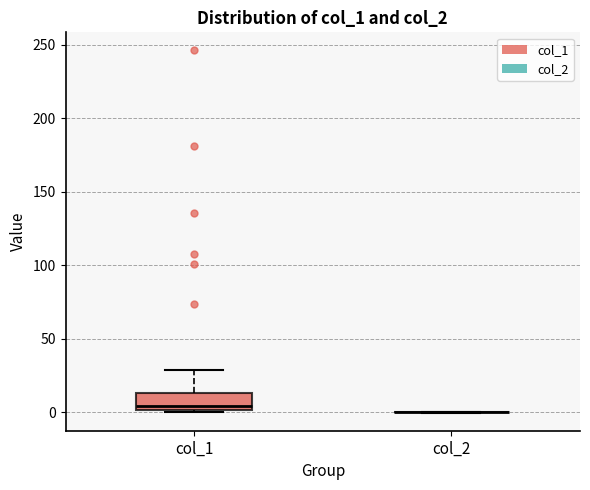

Which box is the tallest, from its lower edge to its upper edge?

col_1